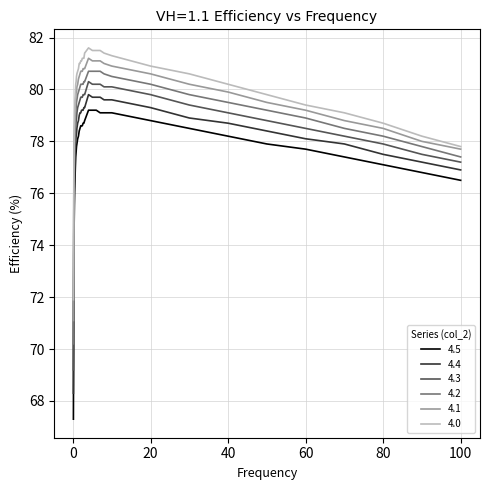

Which series has the largest total across all categories?

4.0